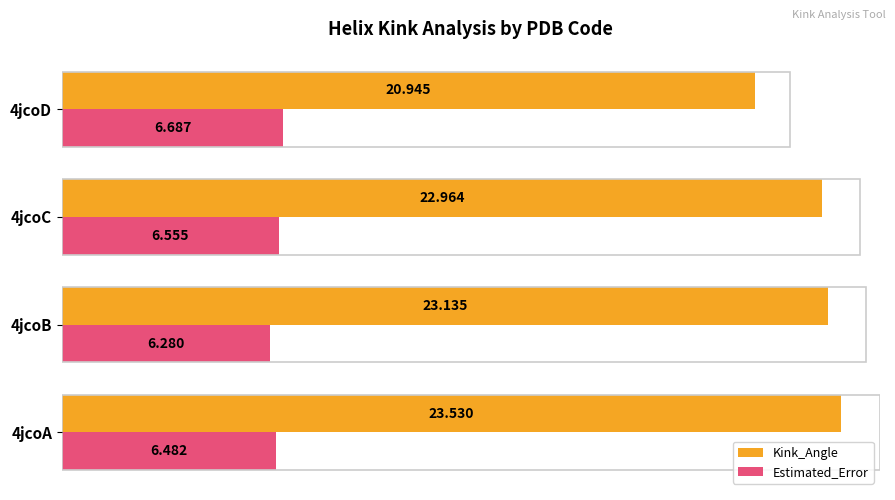

Rank the series by their maximum value, from lowest to highest.

Estimated_Error, Kink_Angle